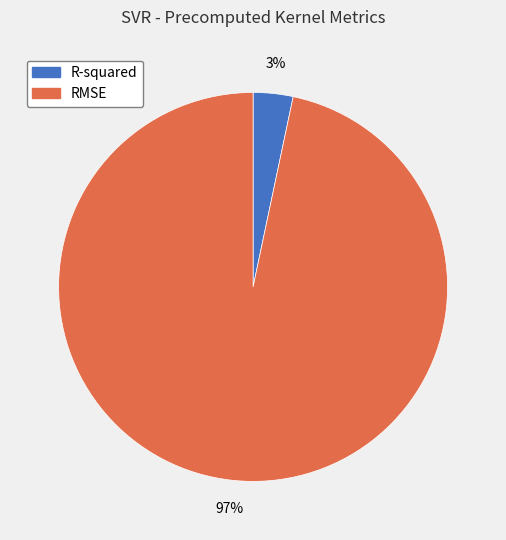

Rank the categories by value from lowest to highest.

R-squared, RMSE